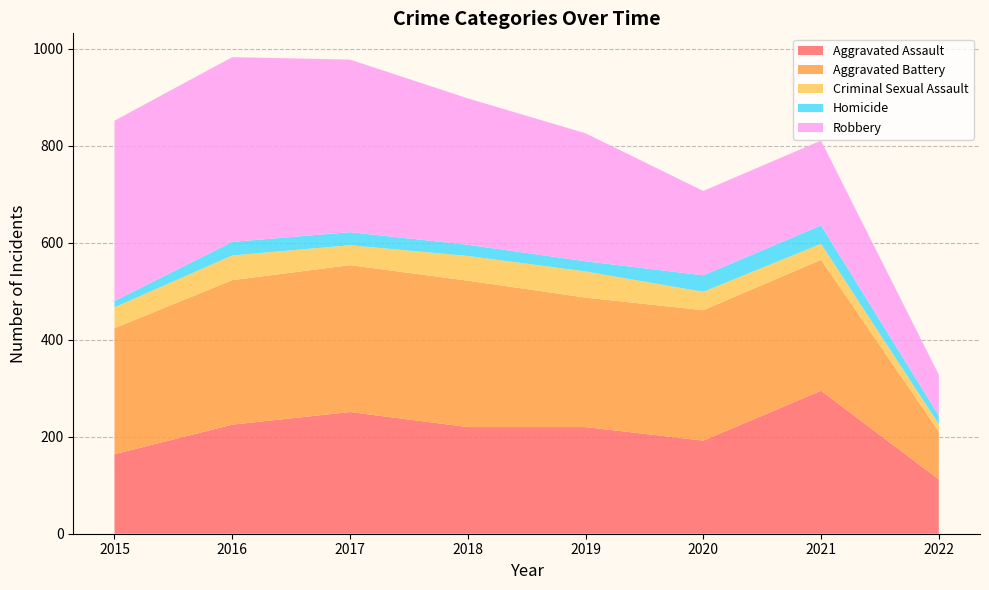

Reading left to right, what are all the values shown in this chart?

Aggravated Assault: 164	225	251	220	220	192	295	112
Aggravated Battery: 260	298	303	302	267	269	270	99
Criminal Sexual Assault: 43	51	41	51	54	38	33	15
Homicide: 13	28	27	23	21	34	38	18
Robbery: 372	381	356	302	264	174	175	84